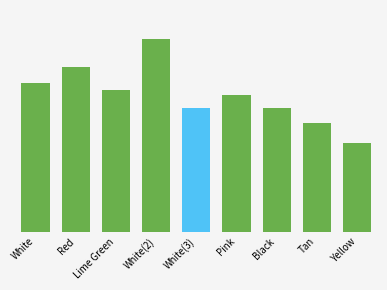

At which label does the data first exceed 488?

White